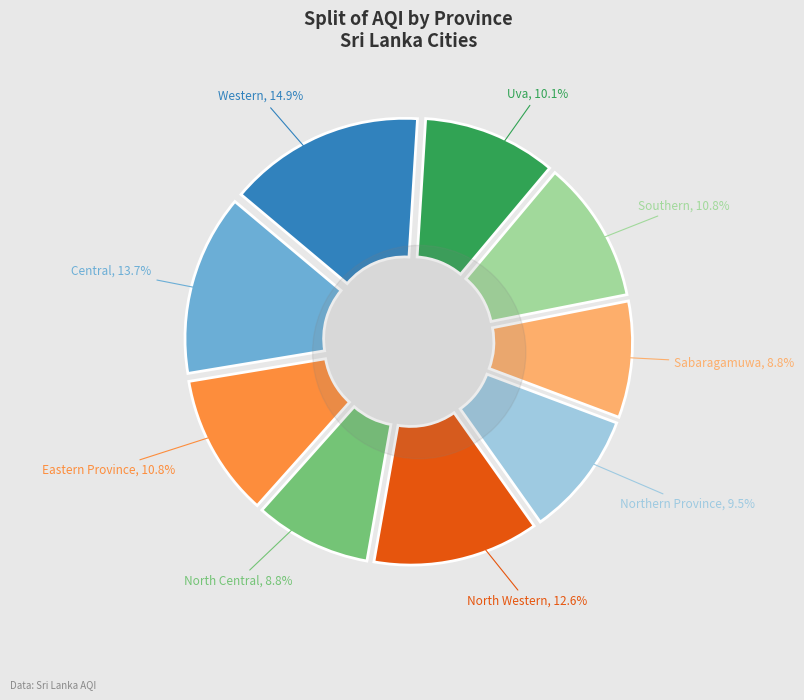

Does any single category account for the majority?

No